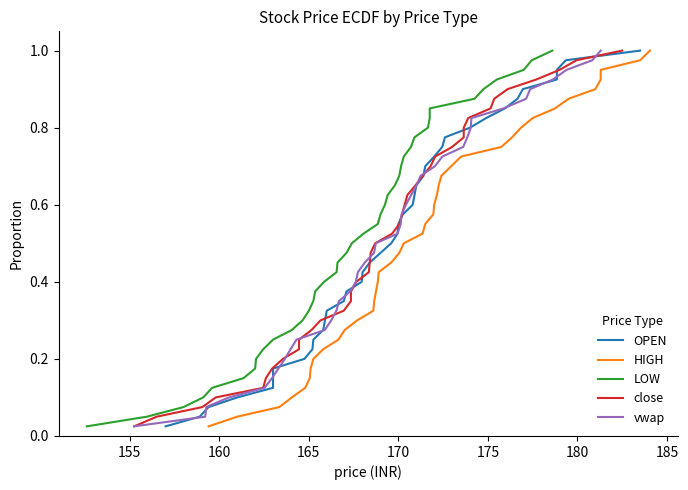

The OPEN series shows 0.9 at 25. True or false?

False